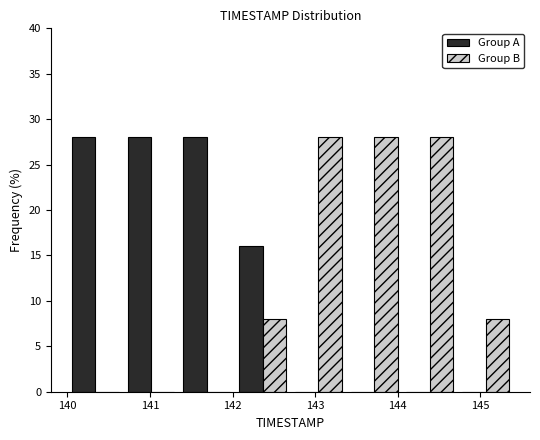

What is the height of the Group A bar covering 140.7 to 141.4 on the x-axis? Neither the bar edges nor the heights are printed on the chart, so give them approximately, as read against the axes.

28